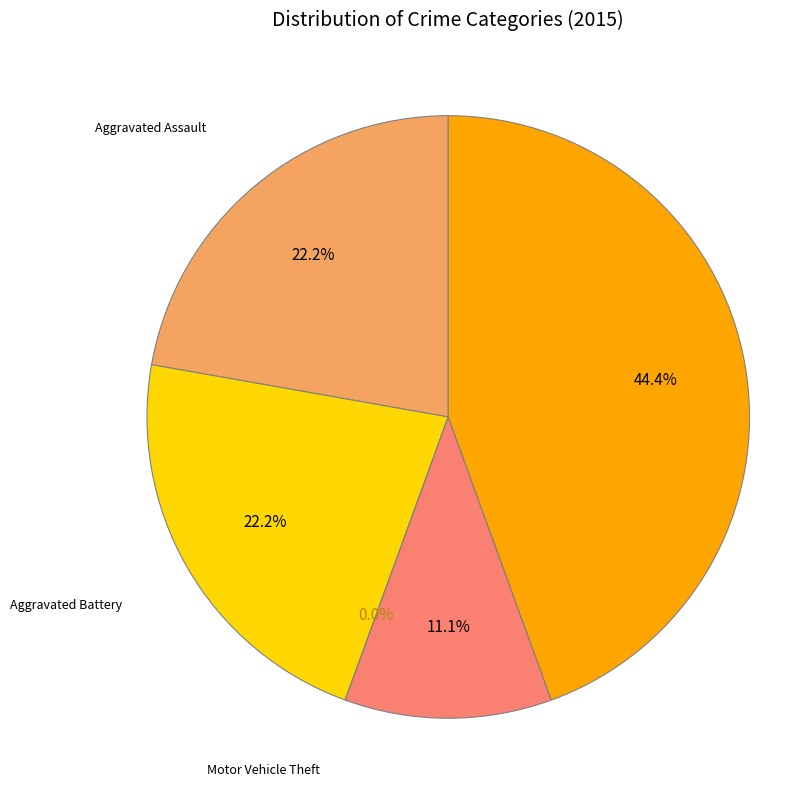

Combined, what portion of the pie is Aggravated Battery and Robbery?

33.3%